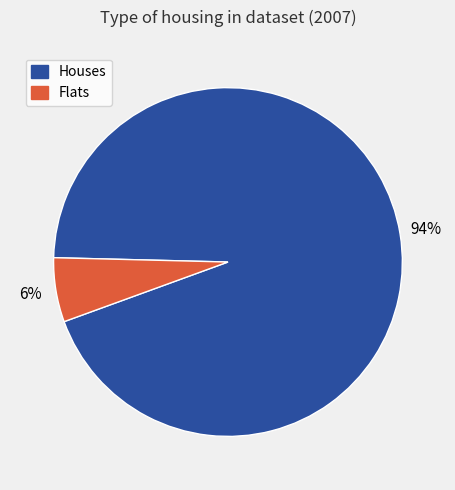

To the nearest percent, what is the average slice percentage?

50%